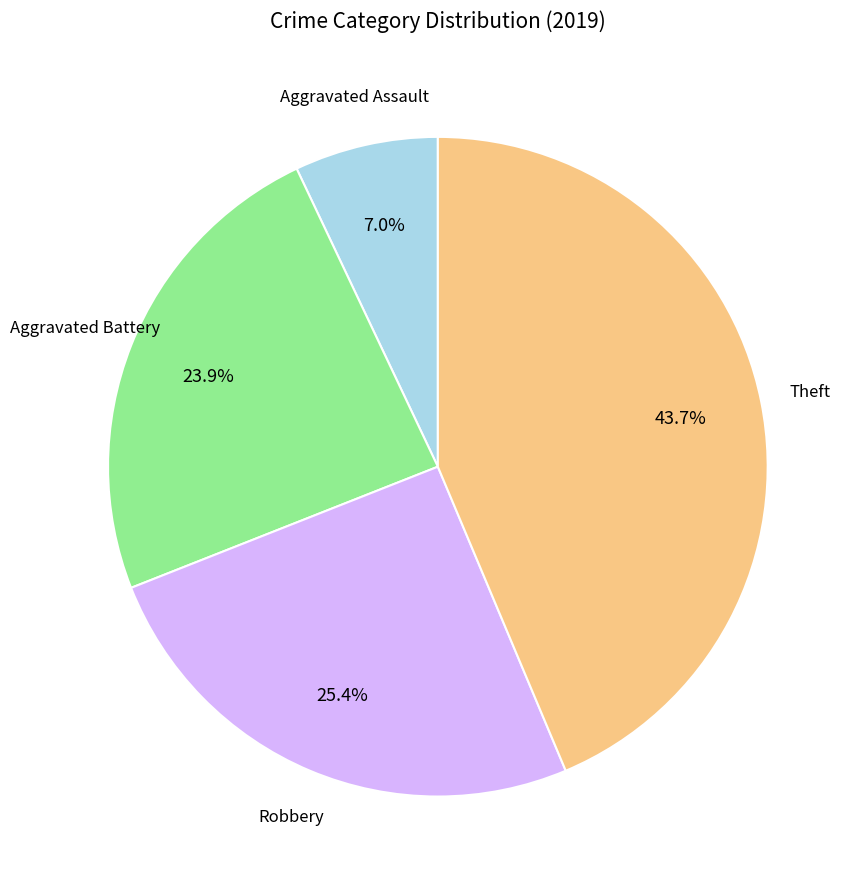

Is there any slice that represents more than half of the pie?

No